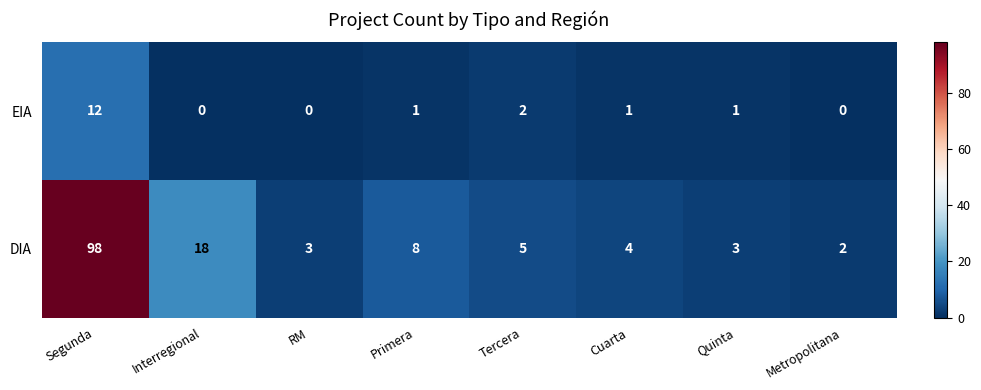

List the series in order of their peak value, highest first.

DIA, EIA